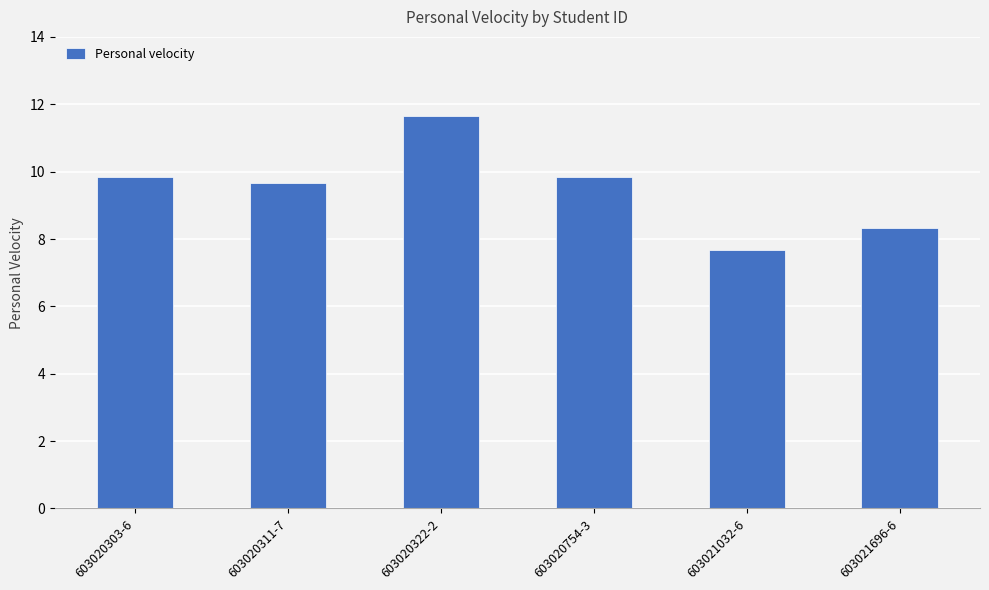

What is the value of the 5th bar from the left?

7.7